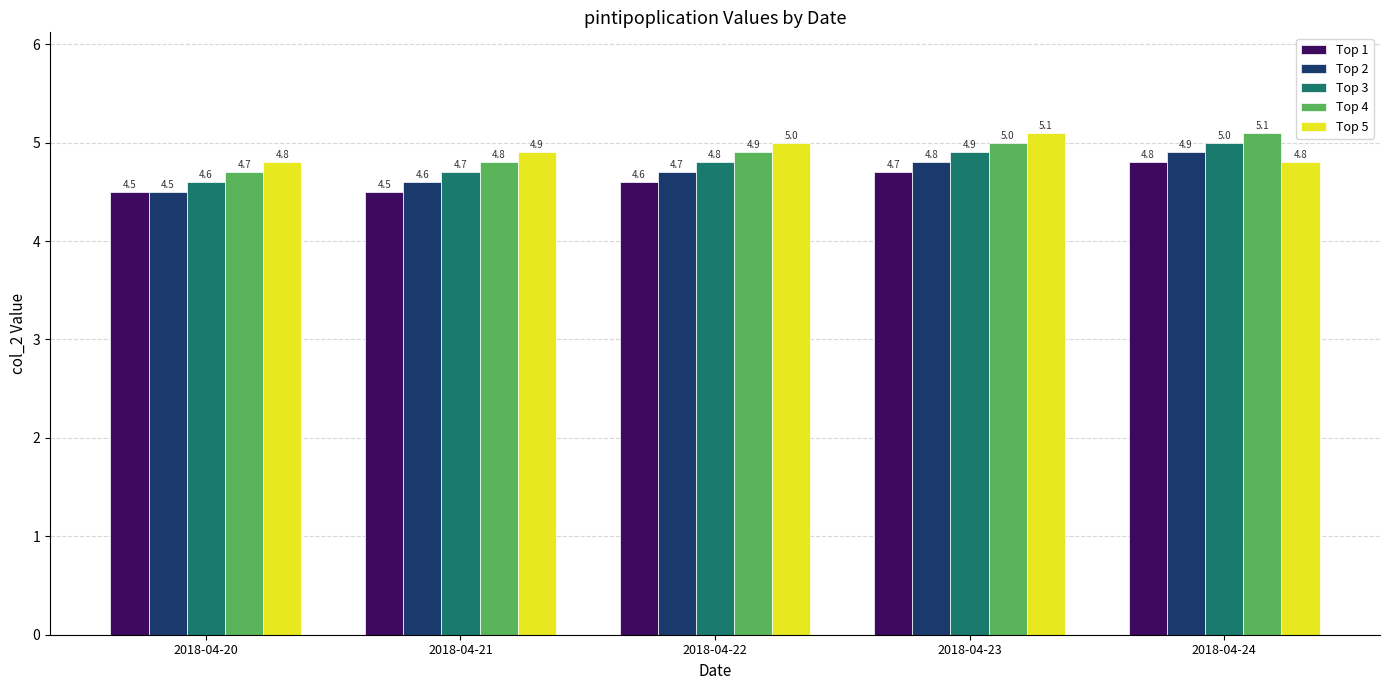

What is the sum of all Top 3 values?

24.0